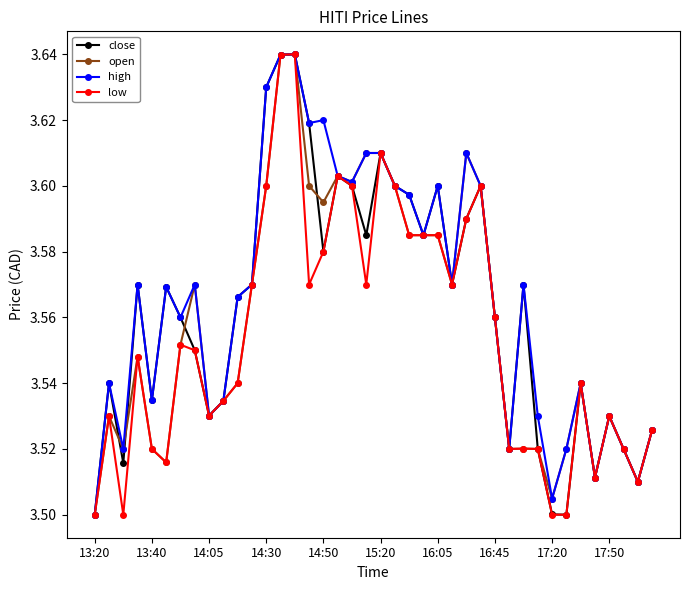

Does the chart have visible grid lines?

No